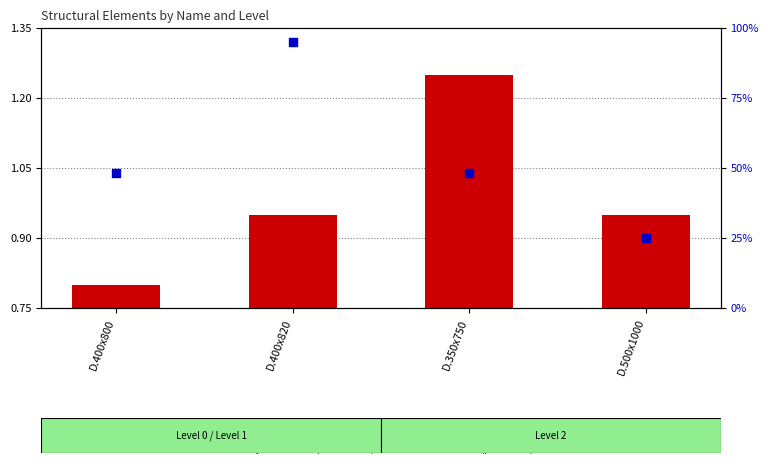

Is the value of x-coordinate (percentile) at D.400x800 greater than the value of y-coordinate (normalized) at D.500x1000?

Yes